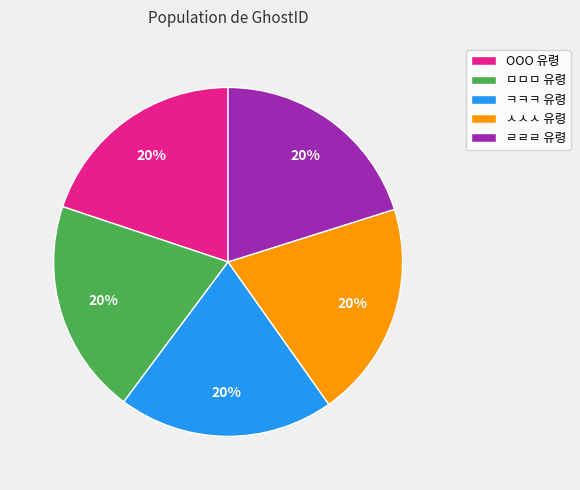

Does ㅅㅅㅅ 유령 represent more than half of the total?

No